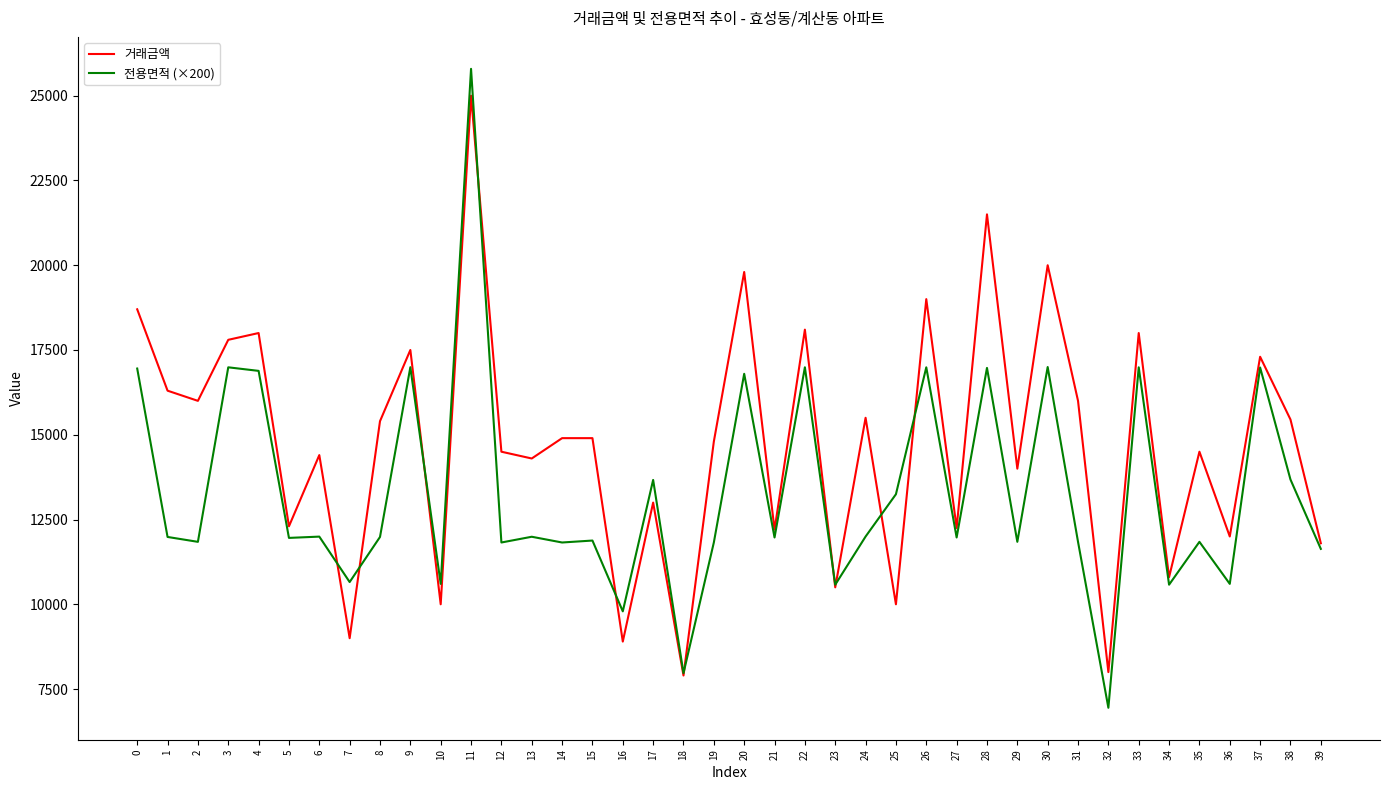

How many distinct data groups are displayed?

2